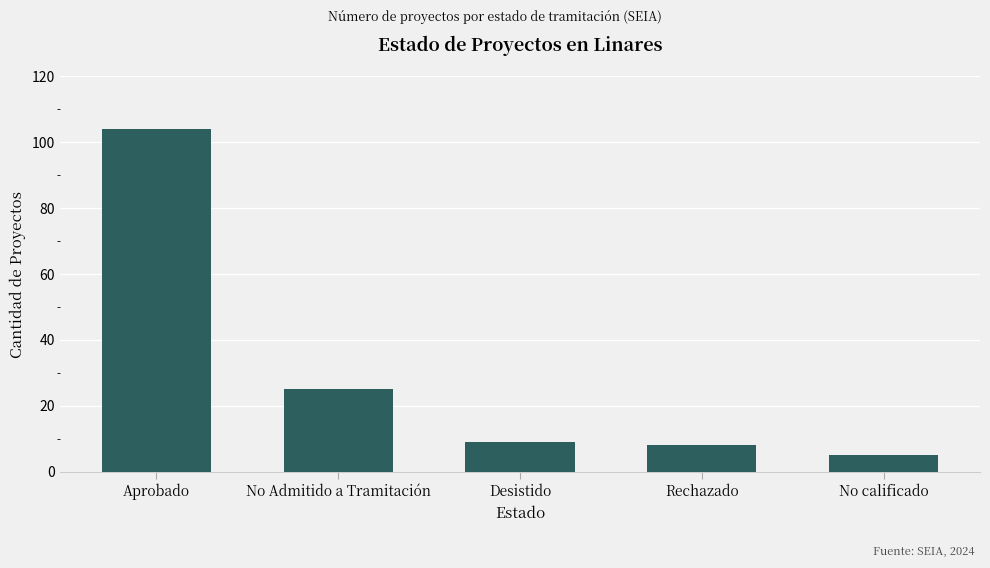

Reading right to left, transcribe all the data shown in this chart.

5	8	9	25	104